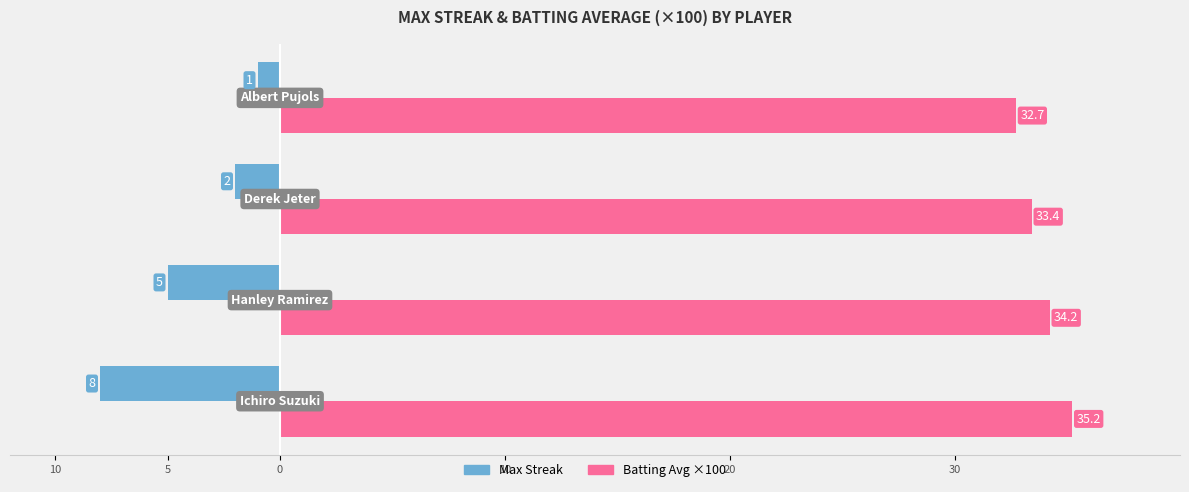

What are all the series names shown in the legend?

Max Streak, Batting Avg ×100